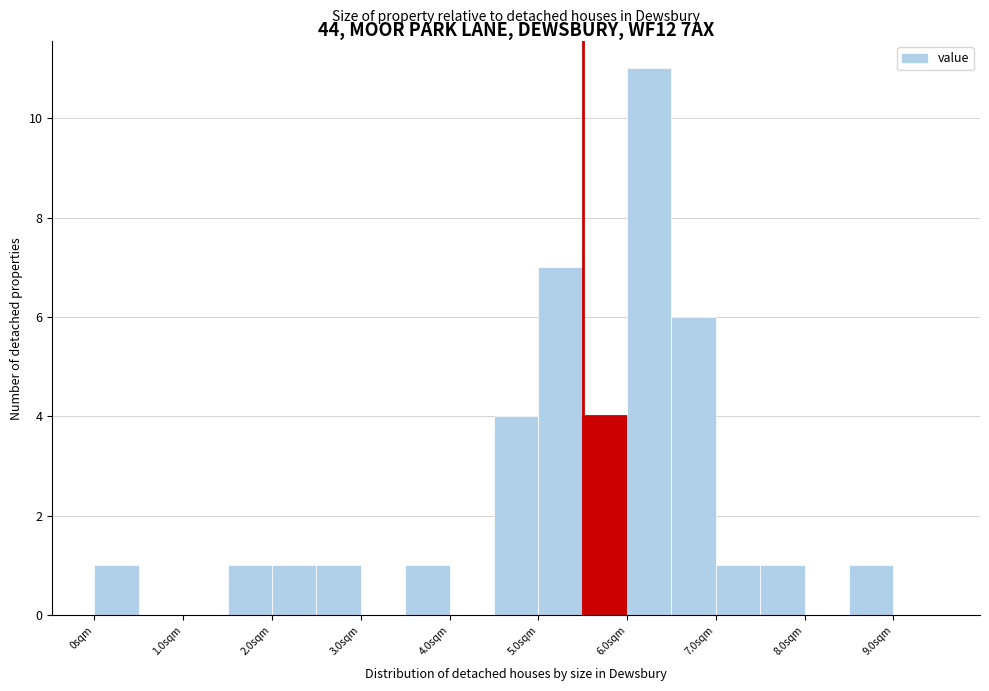

Reading left to right, transcribe this chart: for each bar, give the range it covers on the x-axis and its height. The values are not printed on the chart, so give them approximately, as read against the axis.

0.0 to 0.5: 1
0.5 to 1.0: 0
1.0 to 1.5: 0
1.5 to 2.0: 1
2.0 to 2.5: 1
2.5 to 3.0: 1
3.0 to 3.5: 0
3.5 to 4.0: 1
4.0 to 4.5: 0
4.5 to 5.0: 4
5.0 to 5.5: 7
5.5 to 6.0: 4
6.0 to 6.5: 11
6.5 to 7.0: 6
7.0 to 7.5: 1
7.5 to 8.0: 1
8.0 to 8.5: 0
8.5 to 9.0: 1
9.0 to 9.5: 0